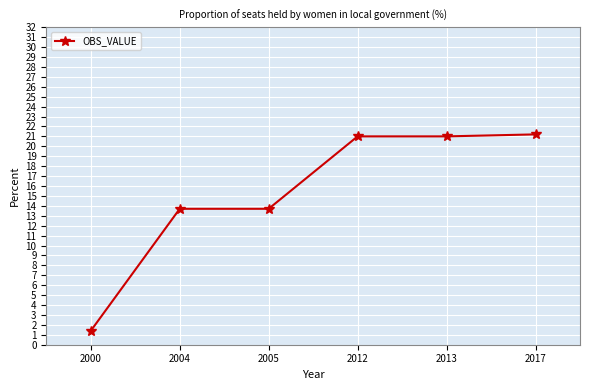

What is the maximum value shown in the chart?

21.2